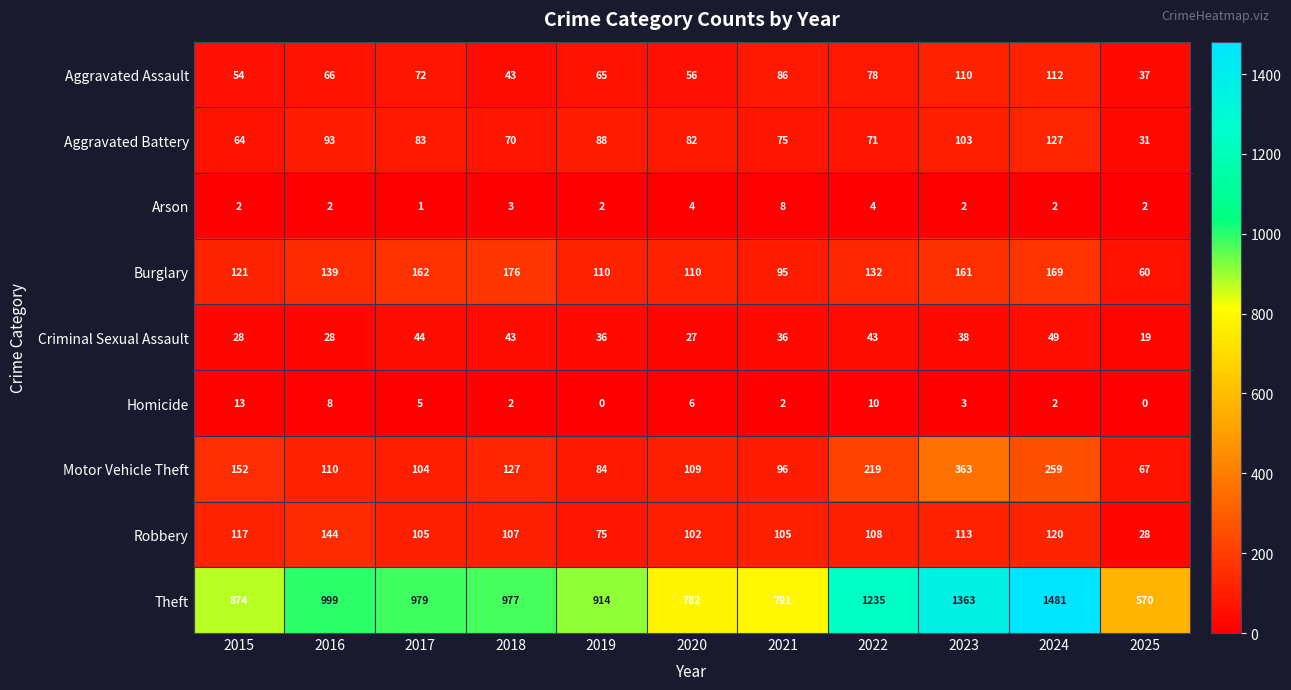

True or false: Aggravated Battery has a value of 70 at 2018.

True